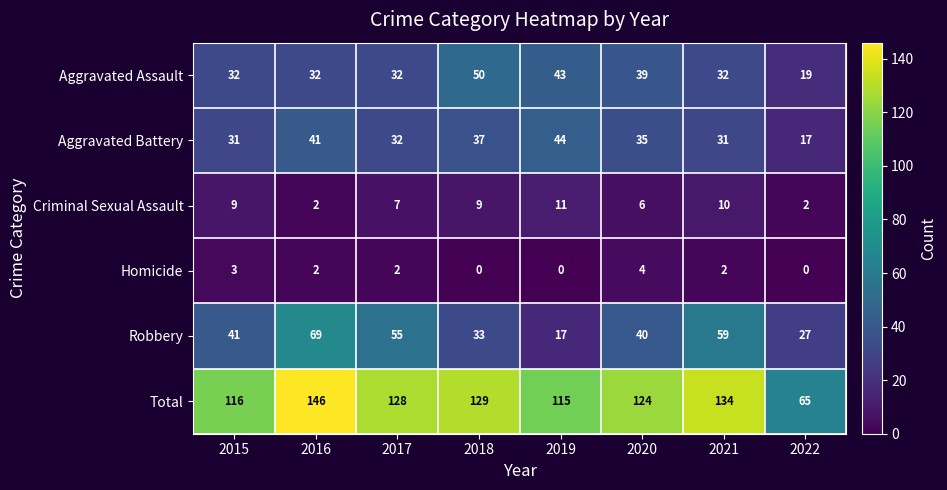

At which label is Robbery closest to 43?

2015